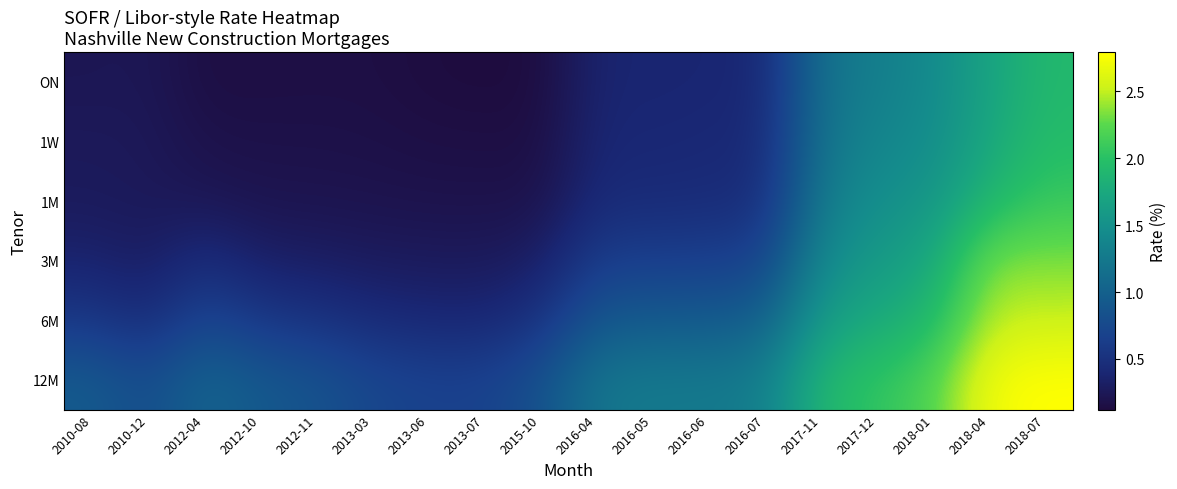

Reading right to left, extract all data points from this chart.

ON: 2018-07=1.9	2018-04=1.7	2018-01=1.4	2017-12=1.3	2017-11=1.2	2016-07=0.4	2016-06=0.4	2016-05=0.4	2016-04=0.4	2015-10=0.1	2013-07=0.1	2013-06=0.1	2013-03=0.2	2012-11=0.2	2012-10=0.2	2012-04=0.1	2010-12=0.2	2010-08=0.2
1W: 2018-07=2.0	2018-04=1.7	2018-01=1.5	2017-12=1.4	2017-11=1.2	2016-07=0.4	2016-06=0.4	2016-05=0.4	2016-04=0.4	2015-10=0.2	2013-07=0.2	2013-06=0.2	2013-03=0.2	2012-11=0.2	2012-10=0.2	2012-04=0.2	2010-12=0.3	2010-08=0.3
1M: 2018-07=2.1	2018-04=1.9	2018-01=1.6	2017-12=1.5	2017-11=1.3	2016-07=0.5	2016-06=0.5	2016-05=0.4	2016-04=0.4	2015-10=0.2	2013-07=0.2	2013-06=0.2	2013-03=0.2	2012-11=0.2	2012-10=0.2	2012-04=0.2	2010-12=0.3	2010-08=0.3
3M: 2018-07=2.3	2018-04=2.3	2018-01=1.7	2017-12=1.6	2017-11=1.4	2016-07=0.7	2016-06=0.7	2016-05=0.6	2016-04=0.6	2015-10=0.3	2013-07=0.3	2013-06=0.3	2013-03=0.3	2012-11=0.3	2012-10=0.3	2012-04=0.5	2010-12=0.3	2010-08=0.4
6M: 2018-07=2.5	2018-04=2.5	2018-01=1.9	2017-12=1.8	2017-11=1.6	2016-07=1.0	2016-06=0.9	2016-05=0.9	2016-04=0.9	2015-10=0.5	2013-07=0.4	2013-06=0.4	2013-03=0.4	2012-11=0.5	2012-10=0.6	2012-04=0.7	2010-12=0.5	2010-08=0.6
12M: 2018-07=2.8	2018-04=2.7	2018-01=2.2	2017-12=2.0	2017-11=1.9	2016-07=1.3	2016-06=1.3	2016-05=1.3	2016-04=1.2	2015-10=0.8	2013-07=0.7	2013-06=0.7	2013-03=0.7	2012-11=0.9	2012-10=0.9	2012-04=1.0	2010-12=0.8	2010-08=0.9